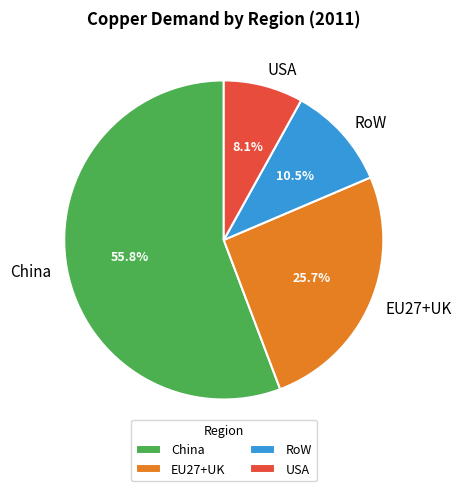

Between USA and China, which is larger?

China